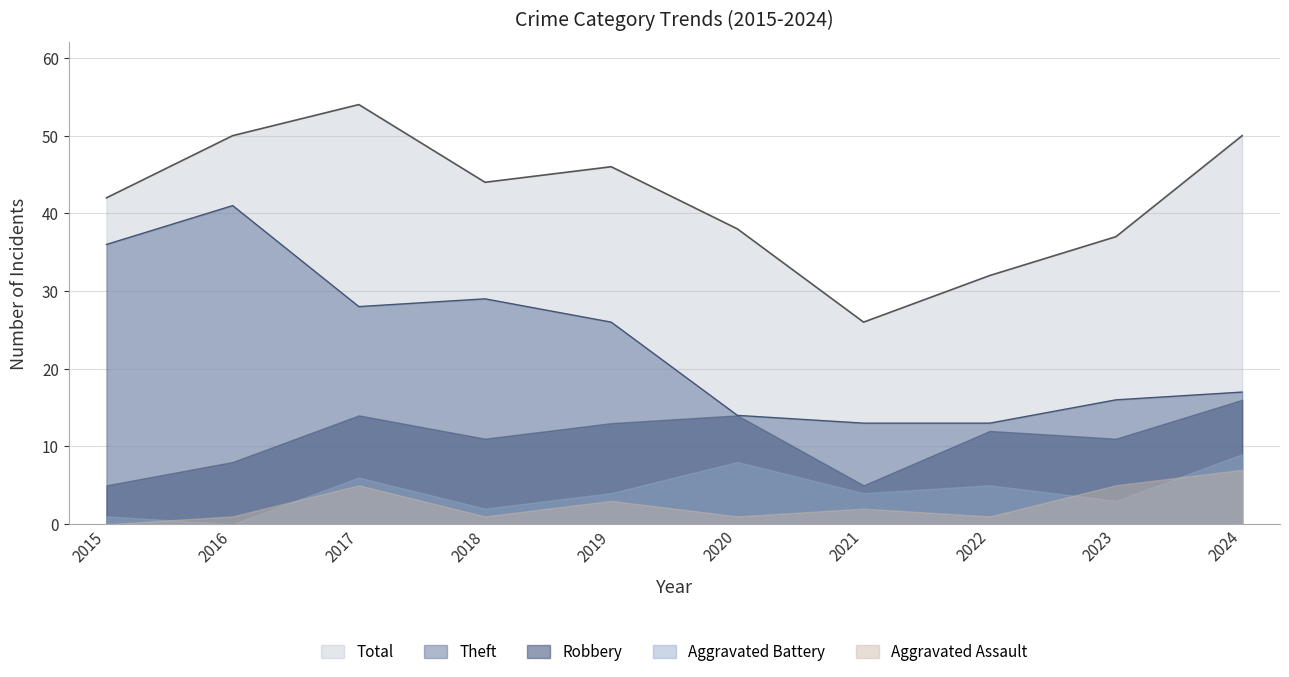

List the labels in order of Total value, largest first.

2017, 2016, 2024, 2019, 2018, 2015, 2020, 2023, 2022, 2021